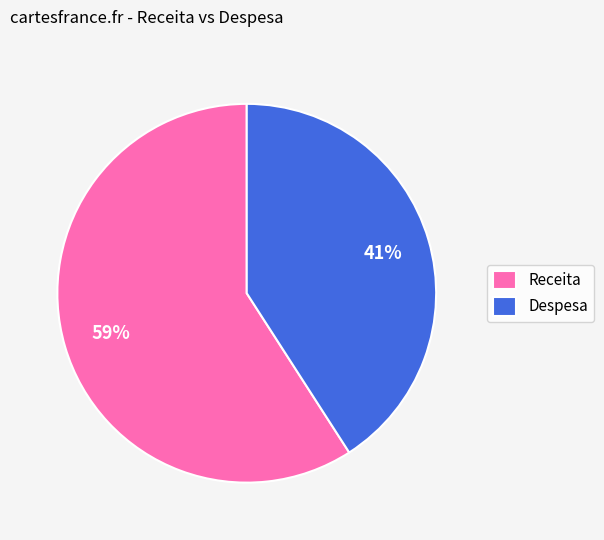

The Despesa slice represents 28% of the pie. True or false?

False